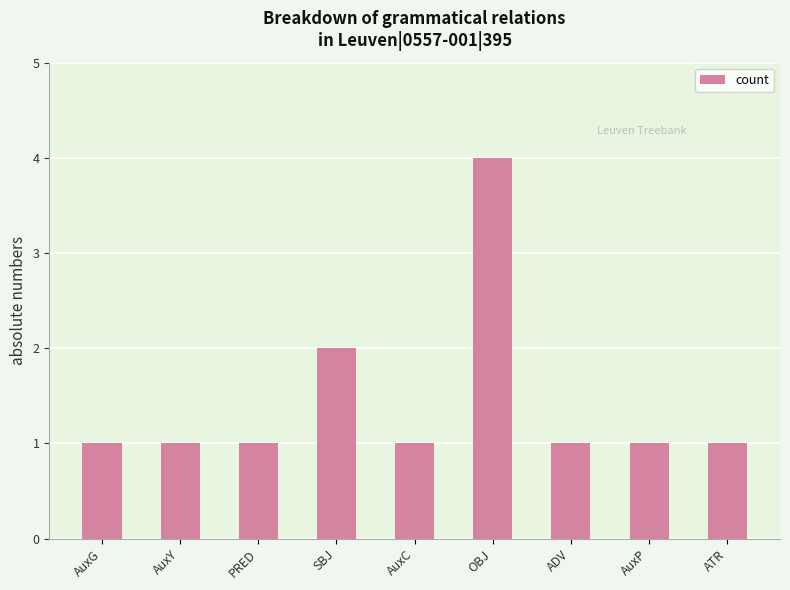

What is the greatest value displayed?

4